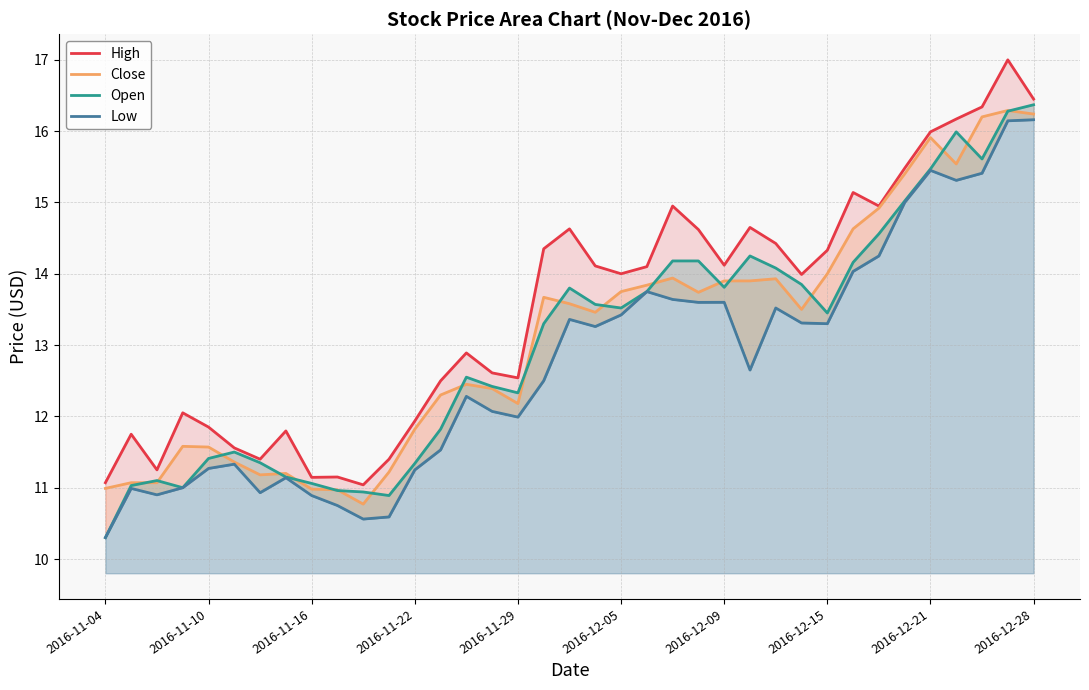

True or false: Close and Low intersect in this chart.

False